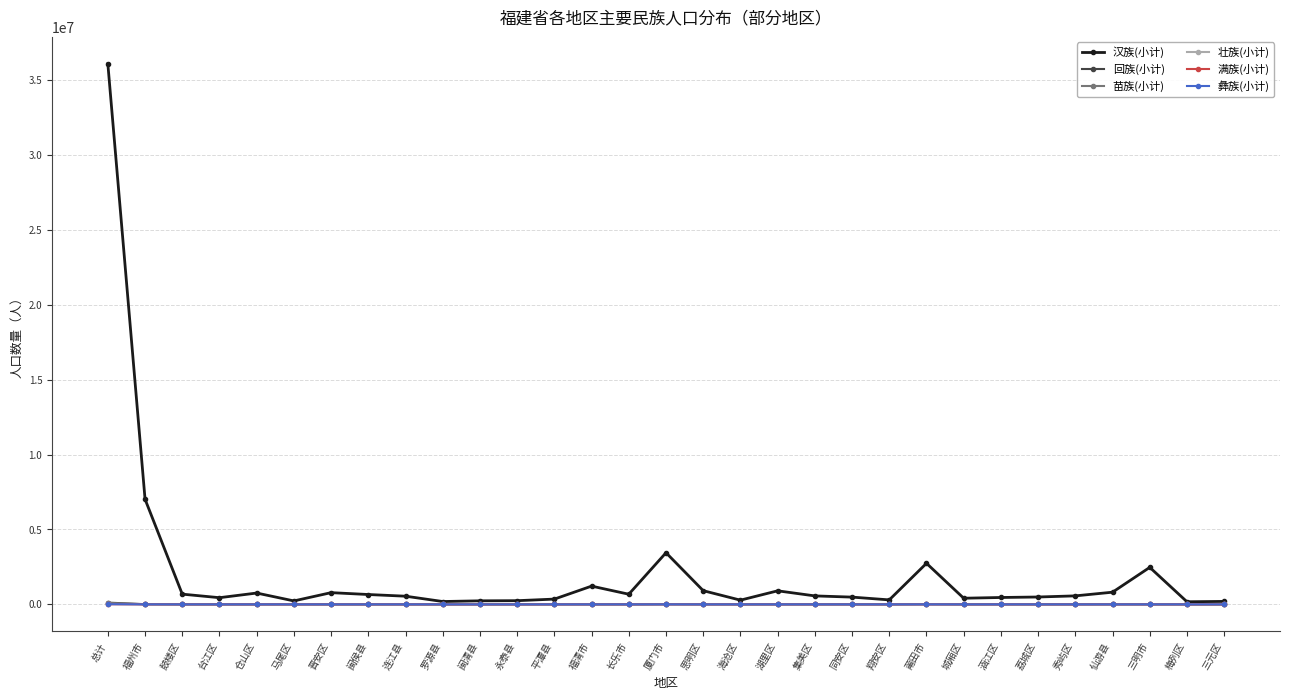

What is the average value of the 壮族(小计) series?

1629